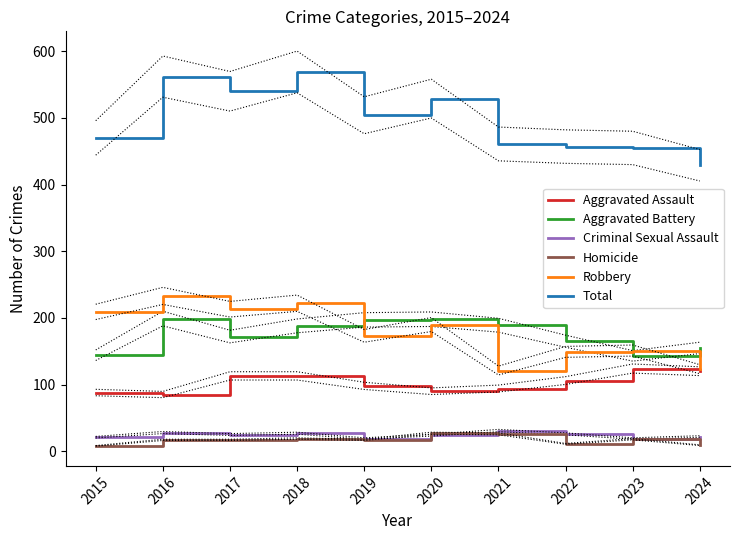

Is it true that Aggravated Assault equals 113 at 2017?

True